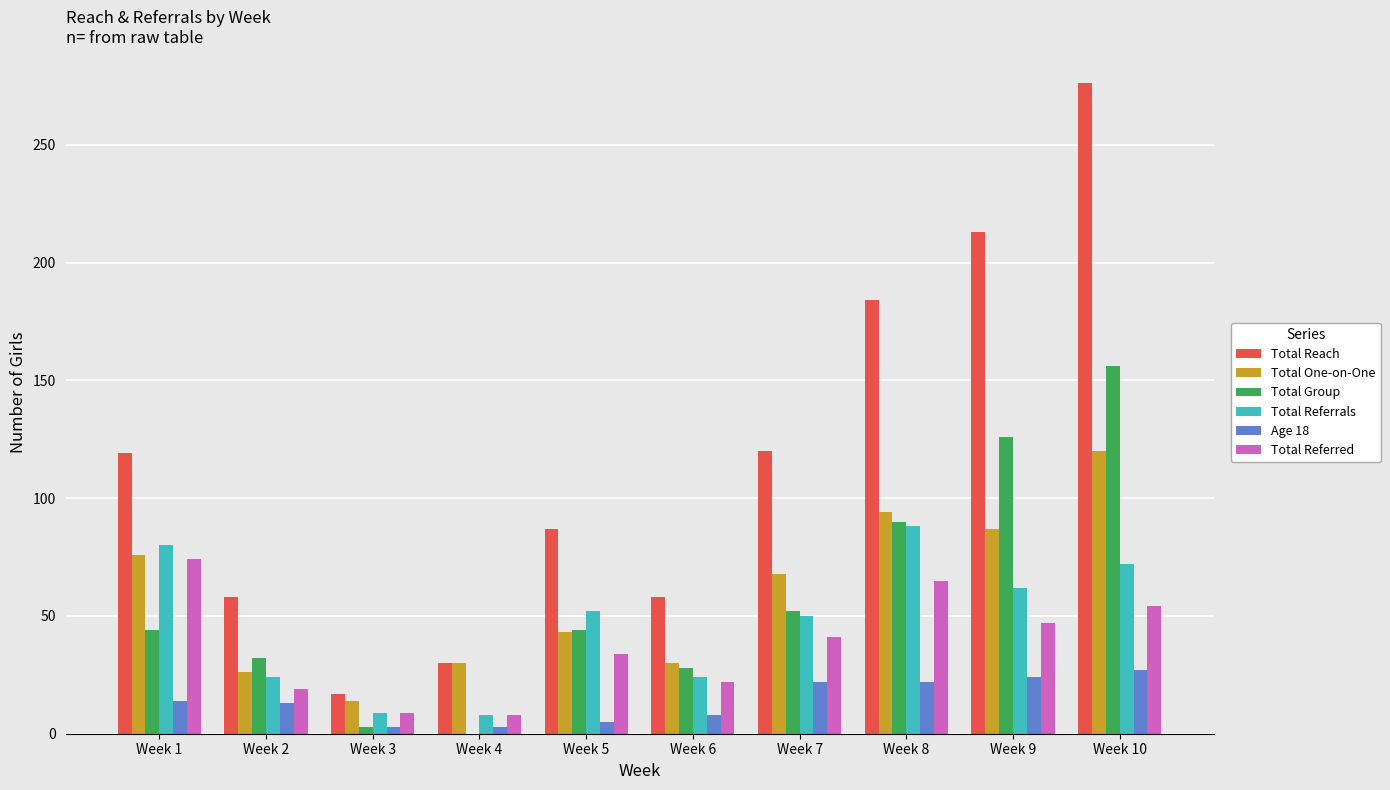

Which category has the highest value in the Total One-on-One series?

Week 10